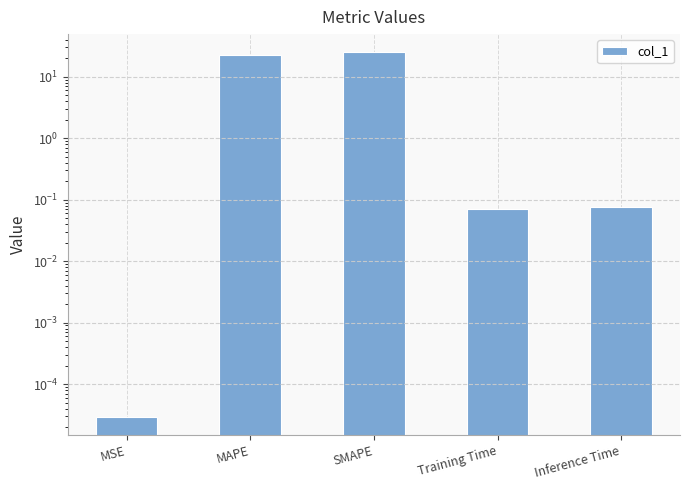

What is the greatest value displayed?

25.0